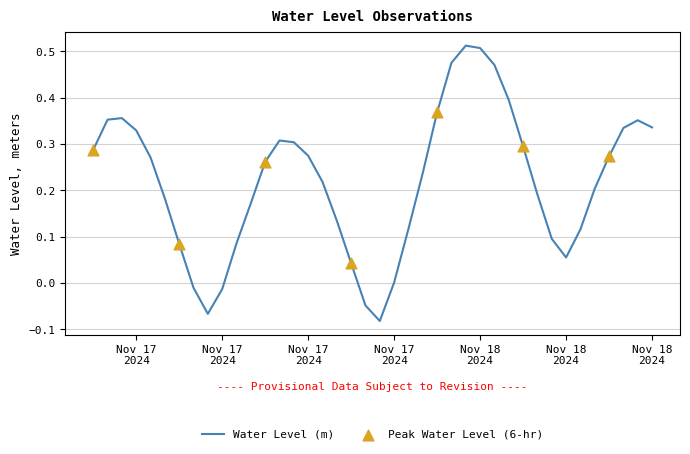

What is the difference between the maximum and minimum values?

0.6